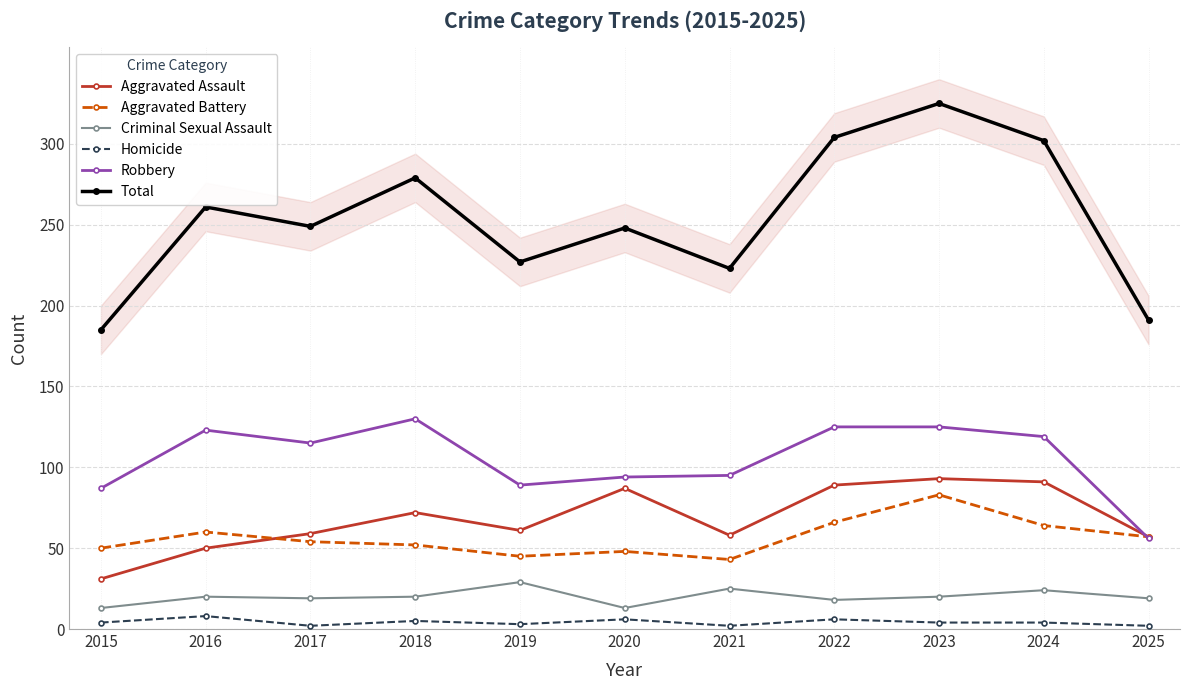

What is the sum of the Robbery values at 2015 and 2021?

182